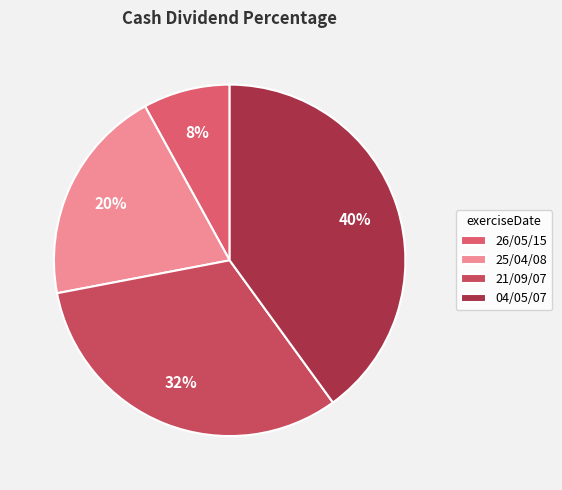

What percentage is the 26/05/15 slice, to the nearest percent?

8%